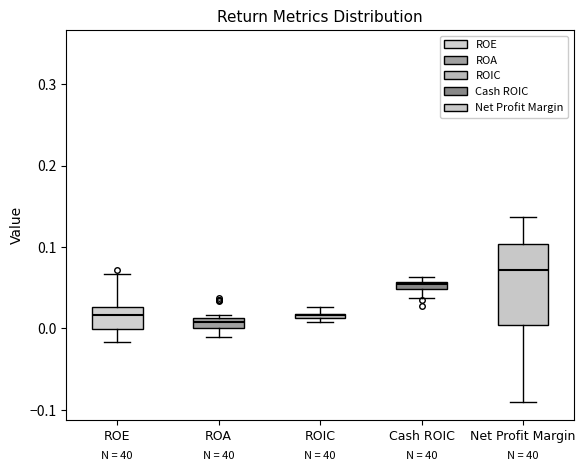

Which box has the highest median line?

Net Profit Margin